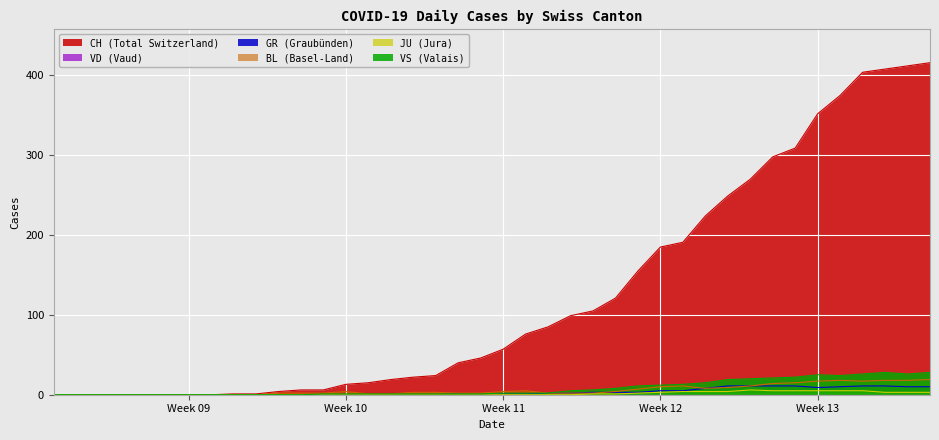

Which series has the largest range (max minus min)?

CH (Total Switzerland)